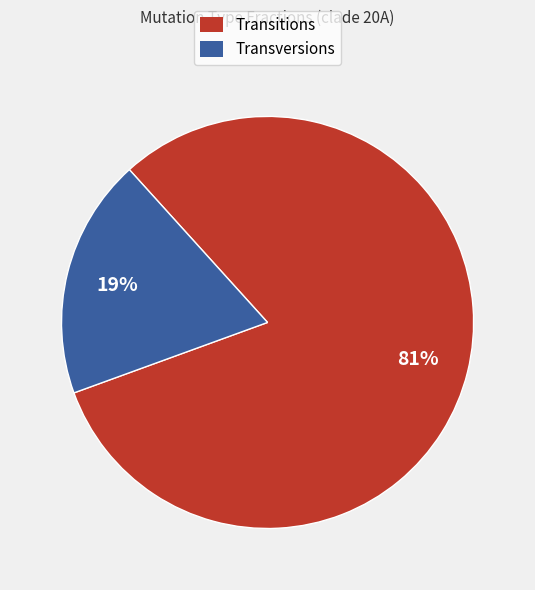

Is it true that Transversions is 19% of the pie?

True